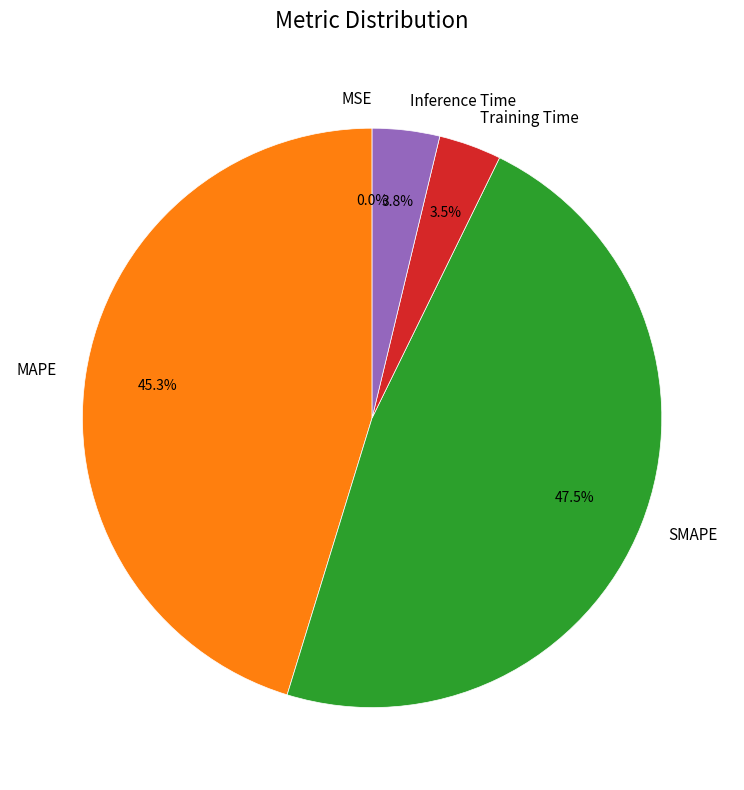

Is Training Time the majority of the pie?

No